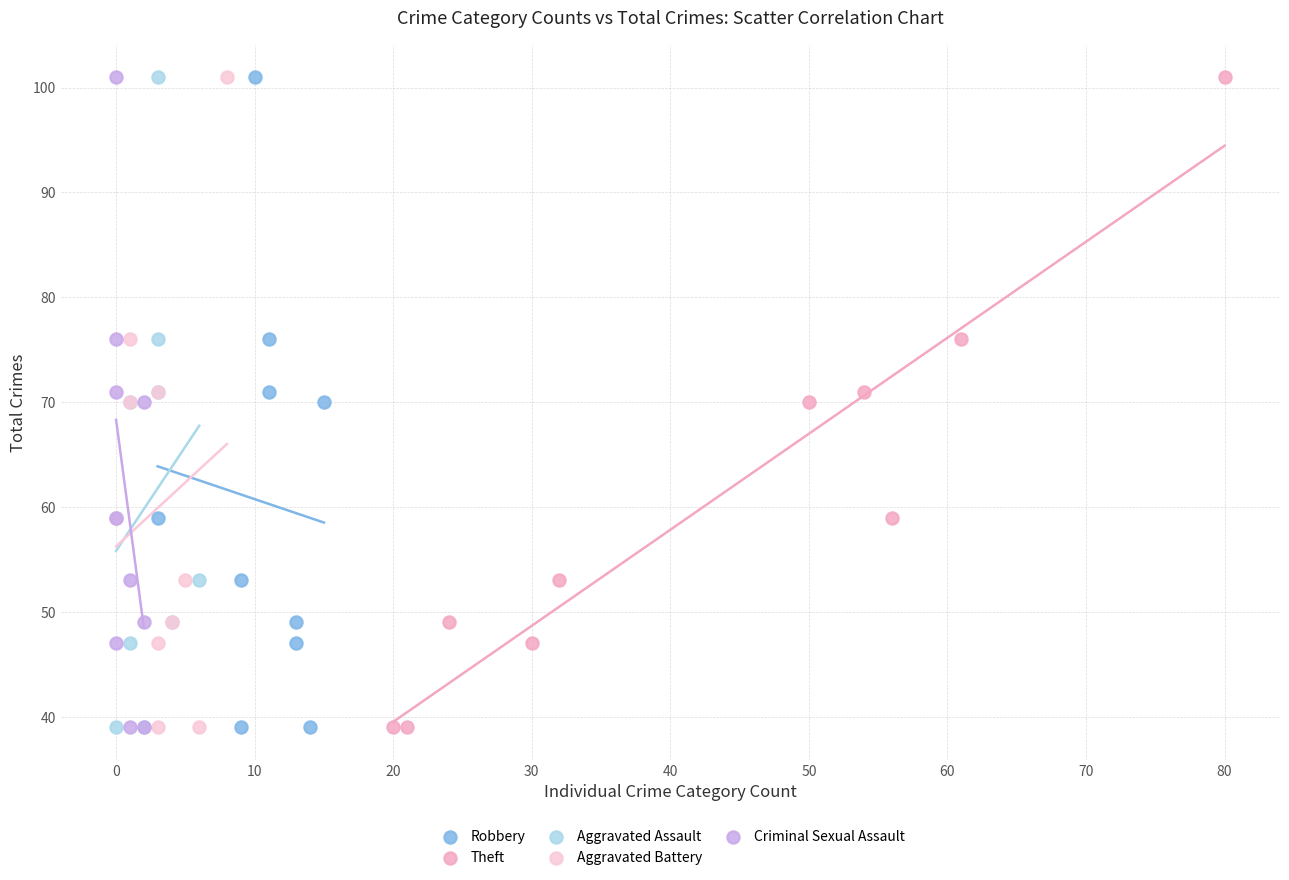

What are all the series names shown in the legend?

Robbery, Theft, Aggravated Assault, Aggravated Battery, Criminal Sexual Assault